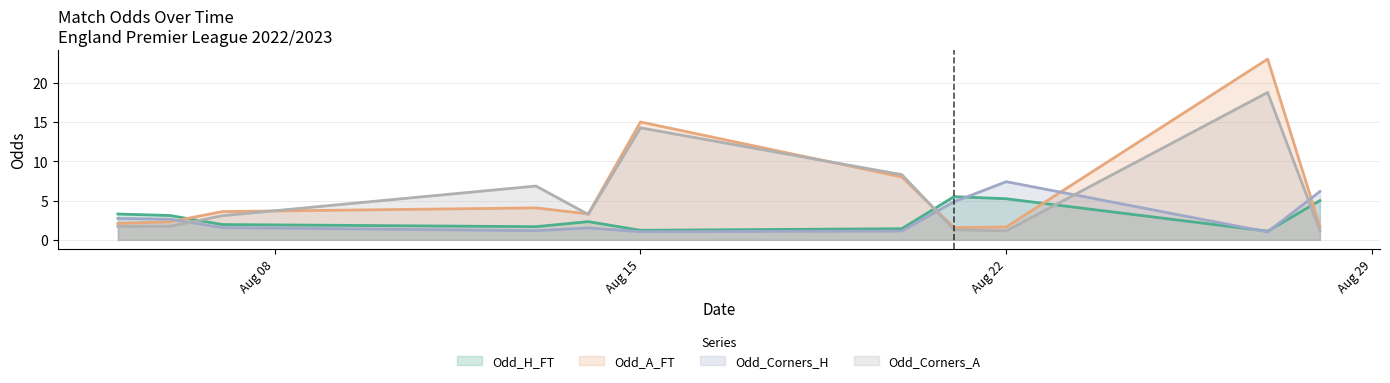

Where do Odd_H_FT and Odd_A_FT first cross each other?

2022-08-06 and 2022-08-07